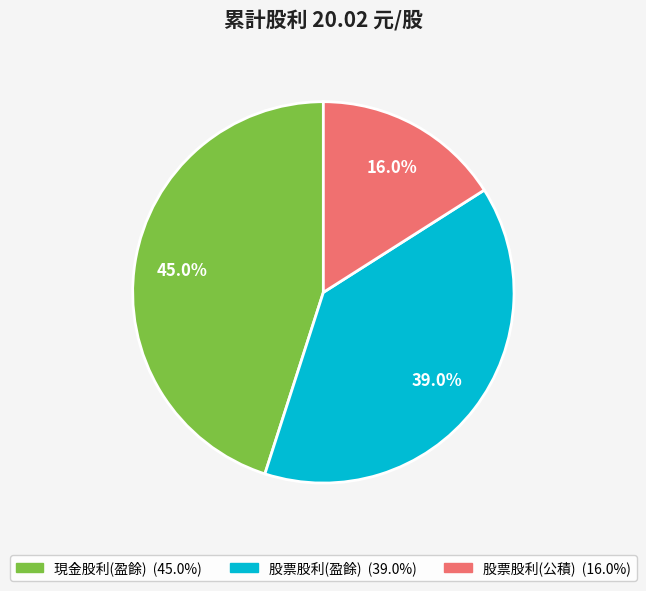

Does any single category account for the majority?

No